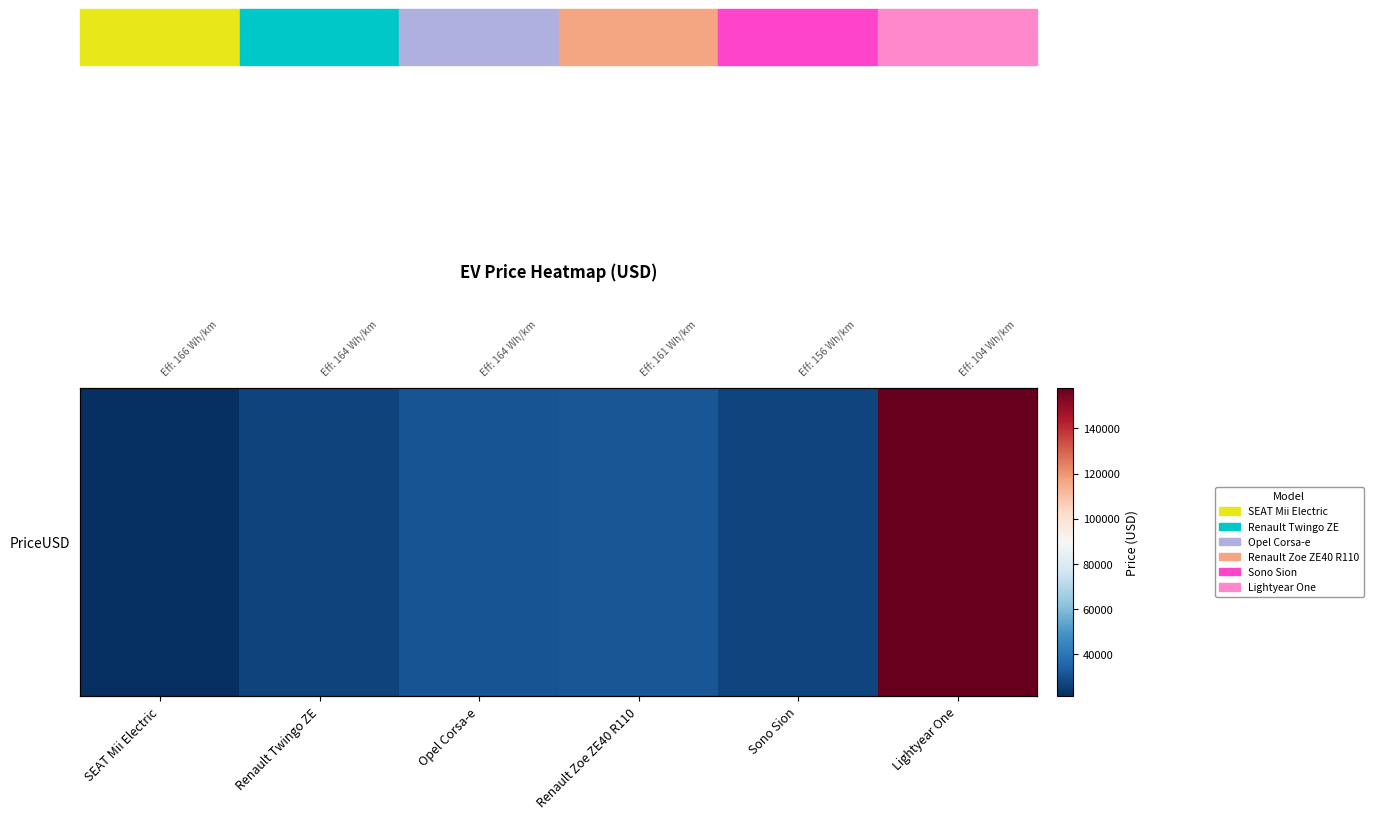

List the labels in order of value, smallest first.

SEAT Mii Electric, Renault Twingo ZE, Sono Sion, Opel Corsa-e, Renault Zoe ZE40 R110, Lightyear One